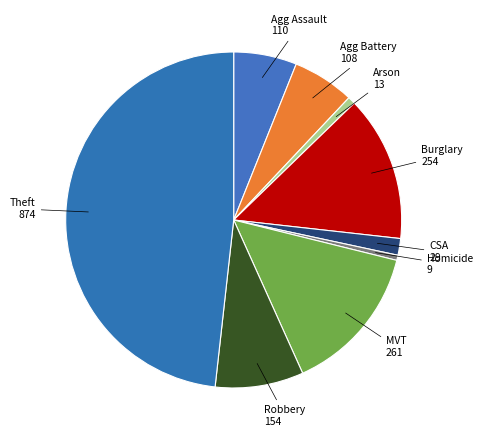

Rank the categories by value from highest to lowest.

Theft, Motor Vehicle Theft, Burglary, Robbery, Aggravated Assault, Aggravated Battery, Criminal Sexual Assault, Arson, Homicide